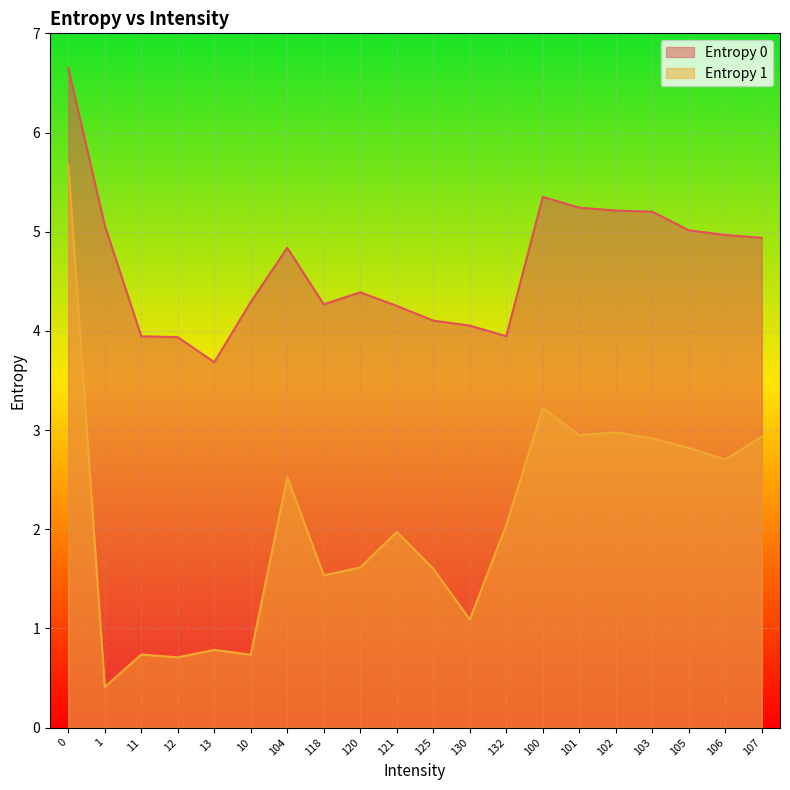

Reading left to right, list all the values displayed in this chart.

Entropy 0: 0=6.6	1=5.1	11=3.9	12=3.9	13=3.7	10=4.3	104=4.8	118=4.3	120=4.4	121=4.3	125=4.1	130=4.1	132=3.9	100=5.4	101=5.2	102=5.2	103=5.2	105=5.0	106=5.0	107=4.9
Entropy 1: 0=5.7	1=0.4	11=0.7	12=0.7	13=0.8	10=0.7	104=2.5	118=1.5	120=1.6	121=2.0	125=1.6	130=1.1	132=2.0	100=3.2	101=2.9	102=3.0	103=2.9	105=2.8	106=2.7	107=2.9